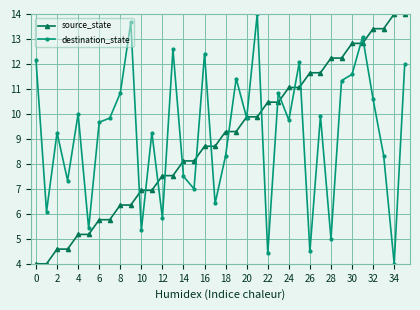

What is the minimum value for source_state?

4.0